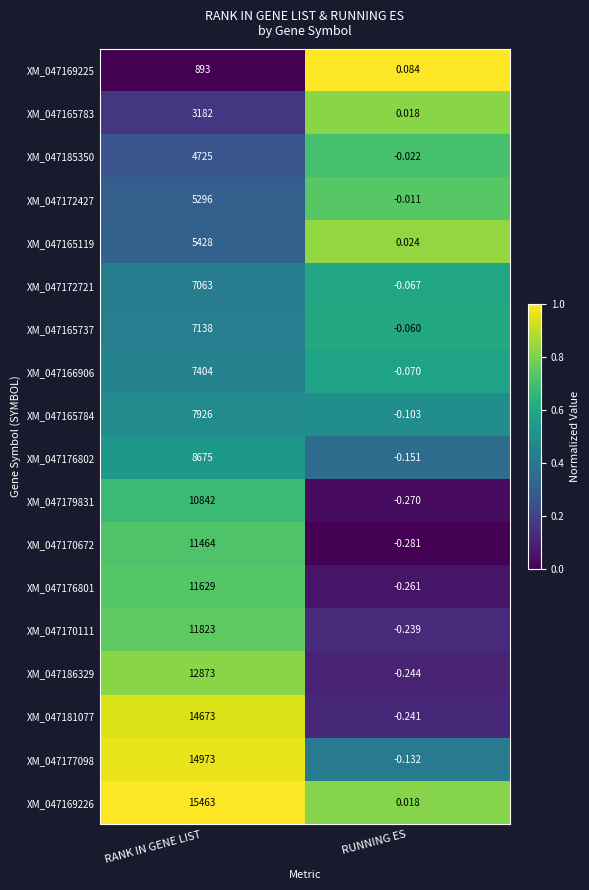

At how many categories does at least one series exceed 0?

2